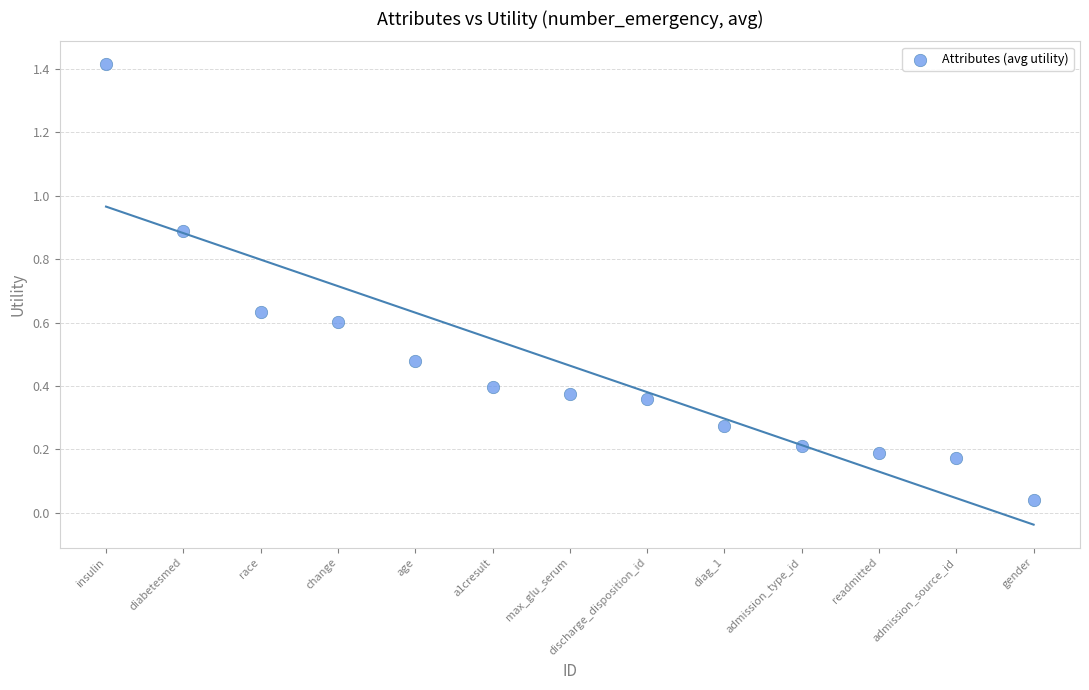

What is the range of Y values (max minus min)?

1.4